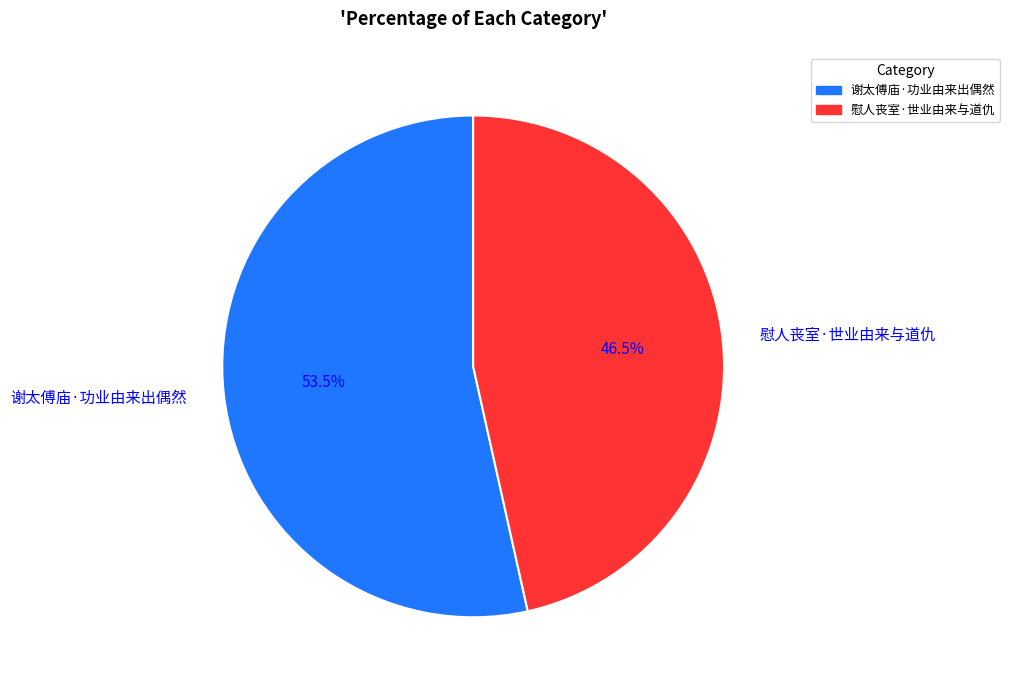

Which category accounts for the majority?

谢太傅庙·功业由来出偶然